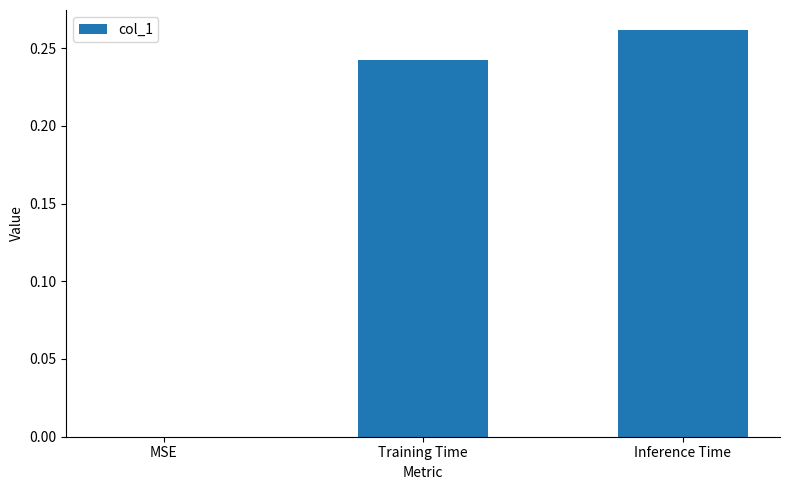

How many positive values are there?

2